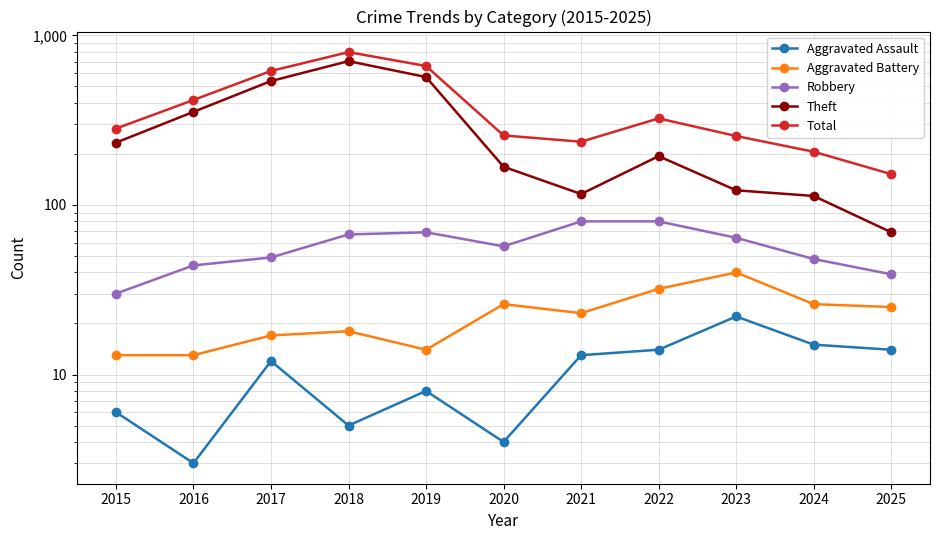

Which series has the largest total across all categories?

Total